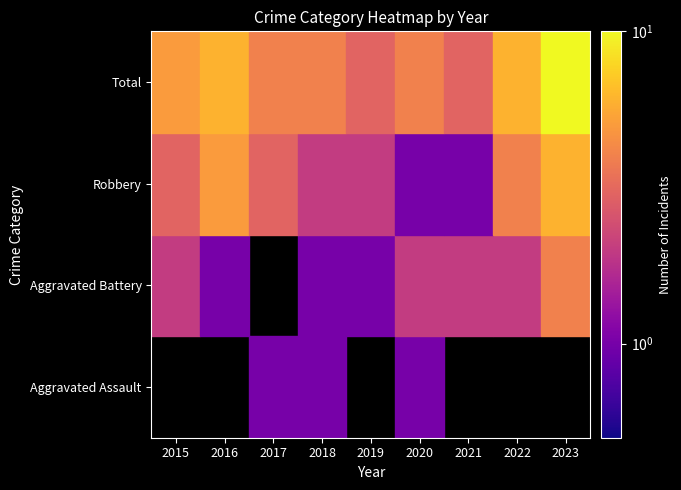

List the series in order of their overall mean, lowest first.

Aggravated Assault, Aggravated Battery, Robbery, Total